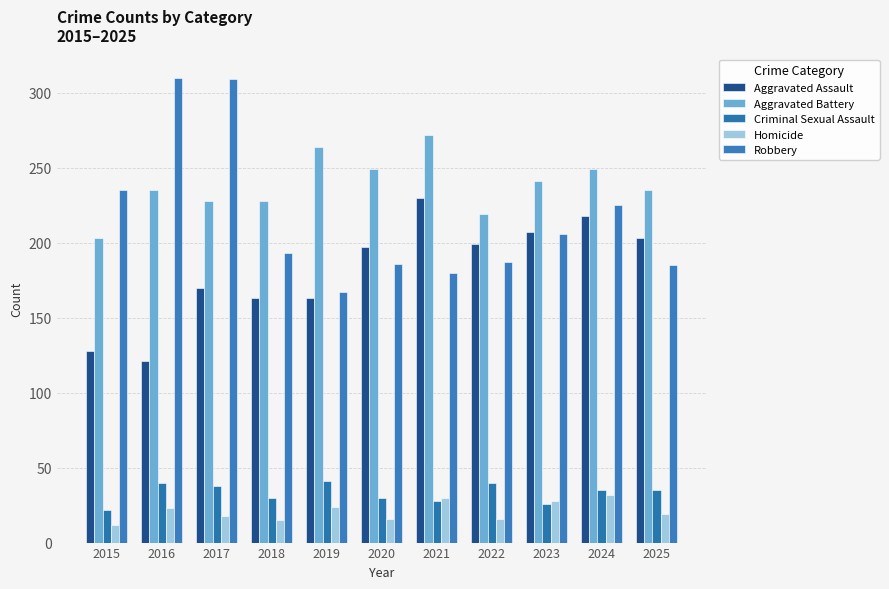

At which label does Criminal Sexual Assault reach its peak?

2019